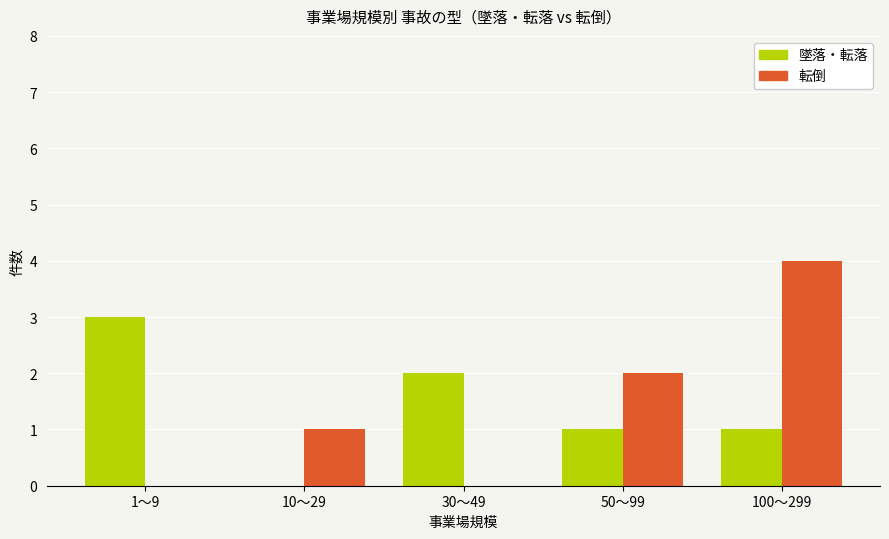

What is the approximate value of 転倒 at 100～299?

4